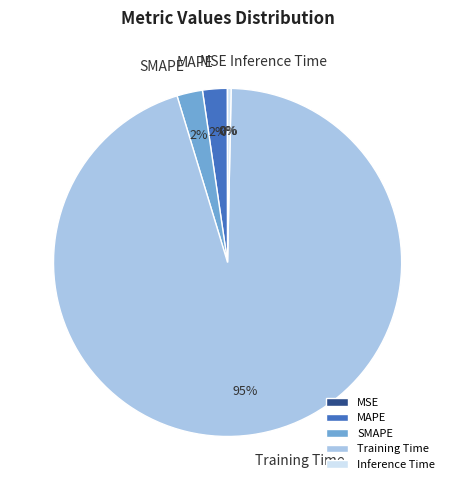

What is the largest slice in the pie chart?

Training Time